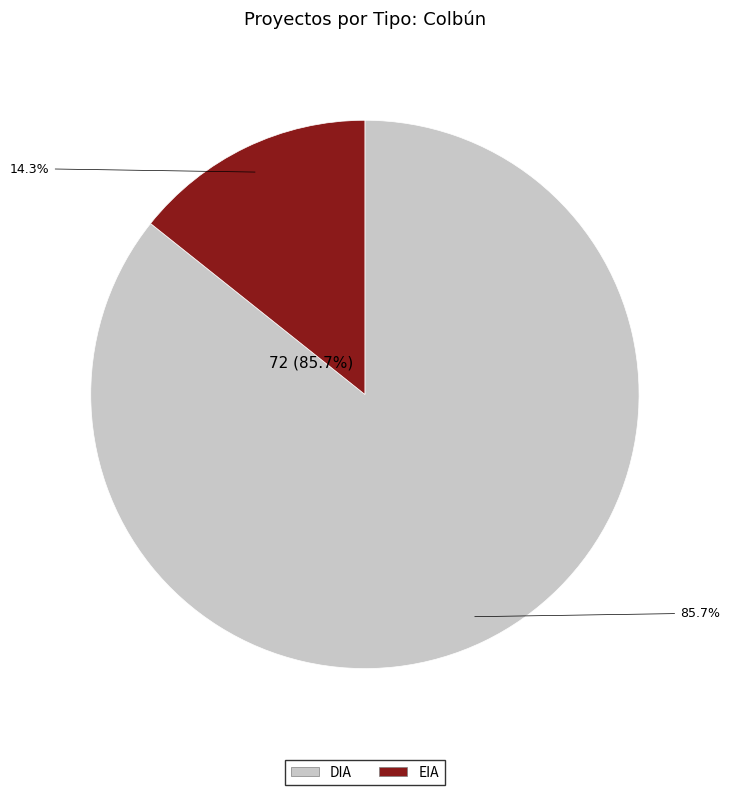

What is the smallest slice in the pie chart?

EIA